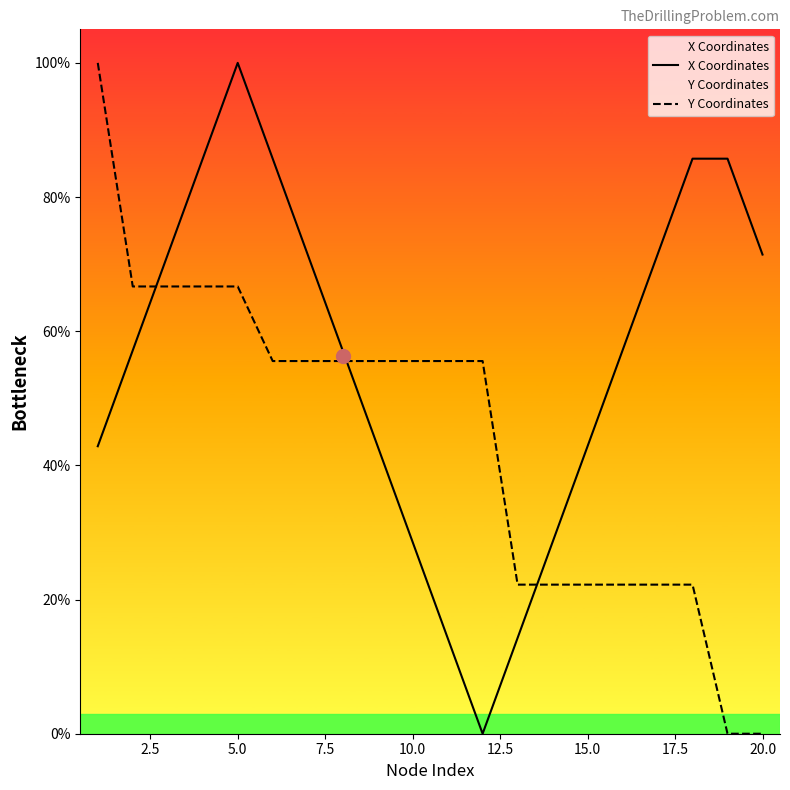

What is the sum of all Y Coordinates values?

888.9